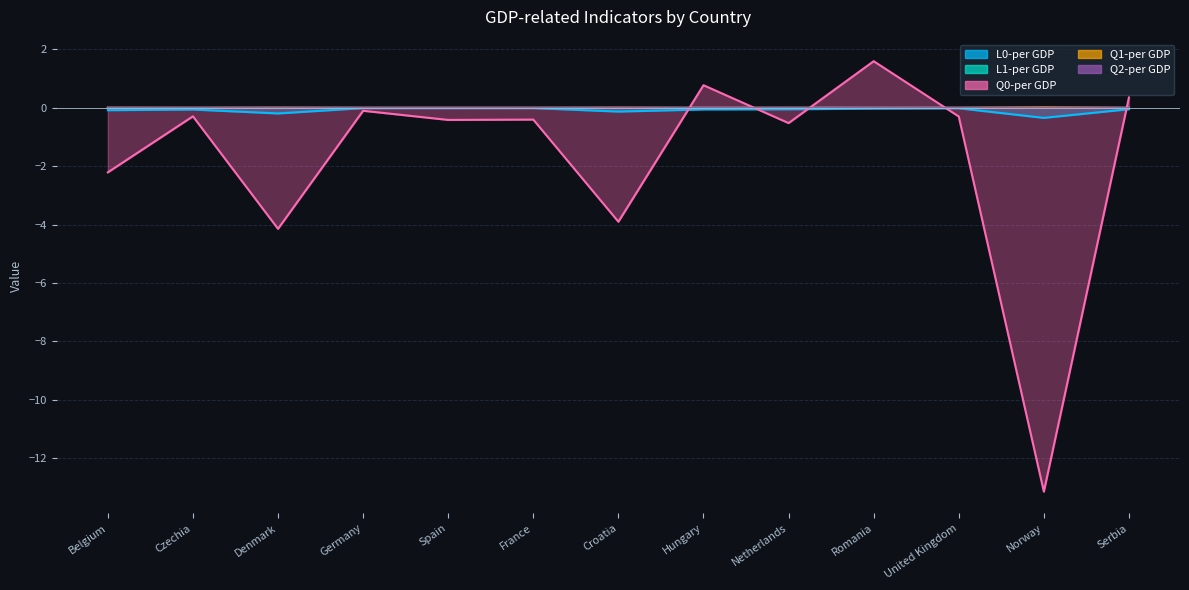

Which series changed the most between France and Romania?

Q0-per GDP